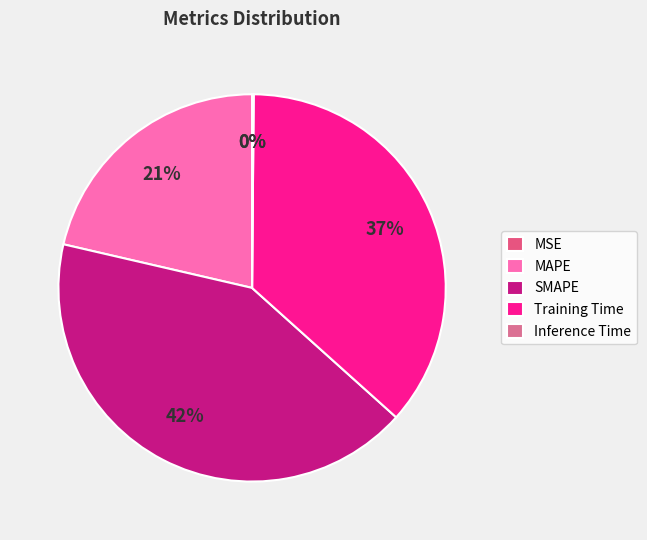

Does MAPE account for over 50% of the chart?

No